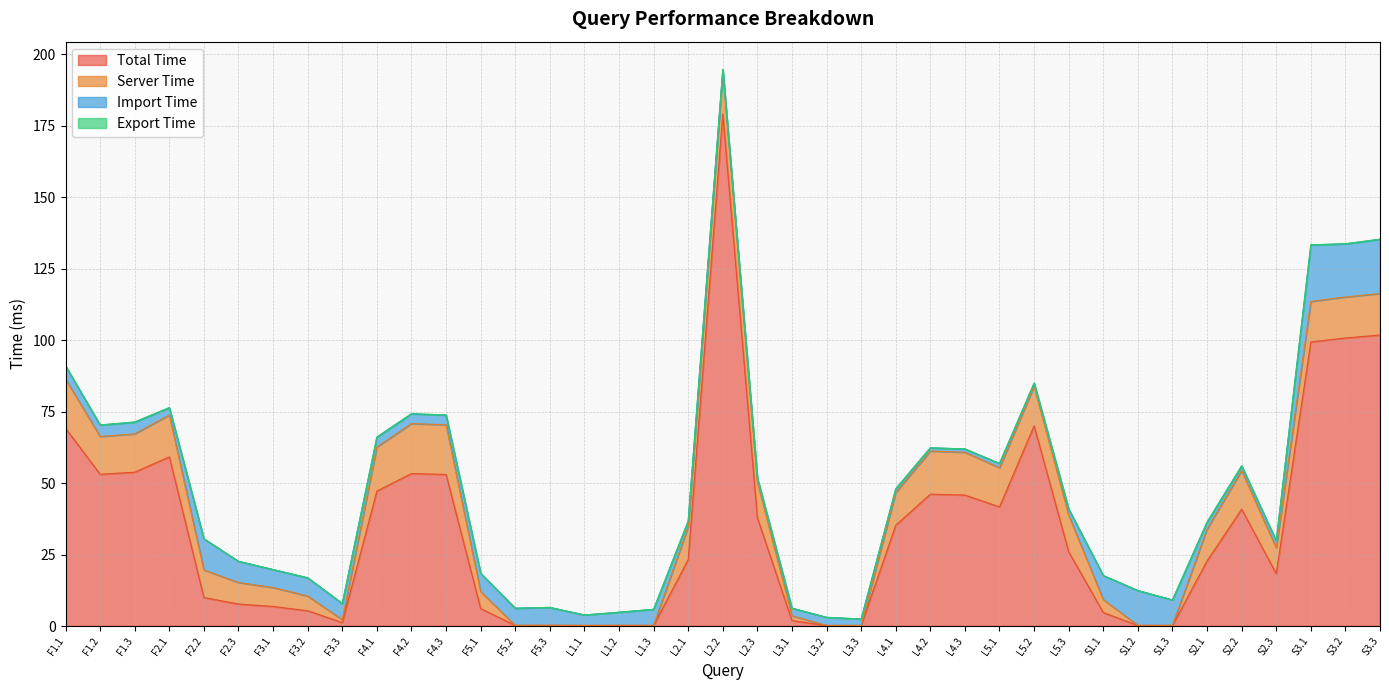

What is the maximum value for Total Time?

179.2